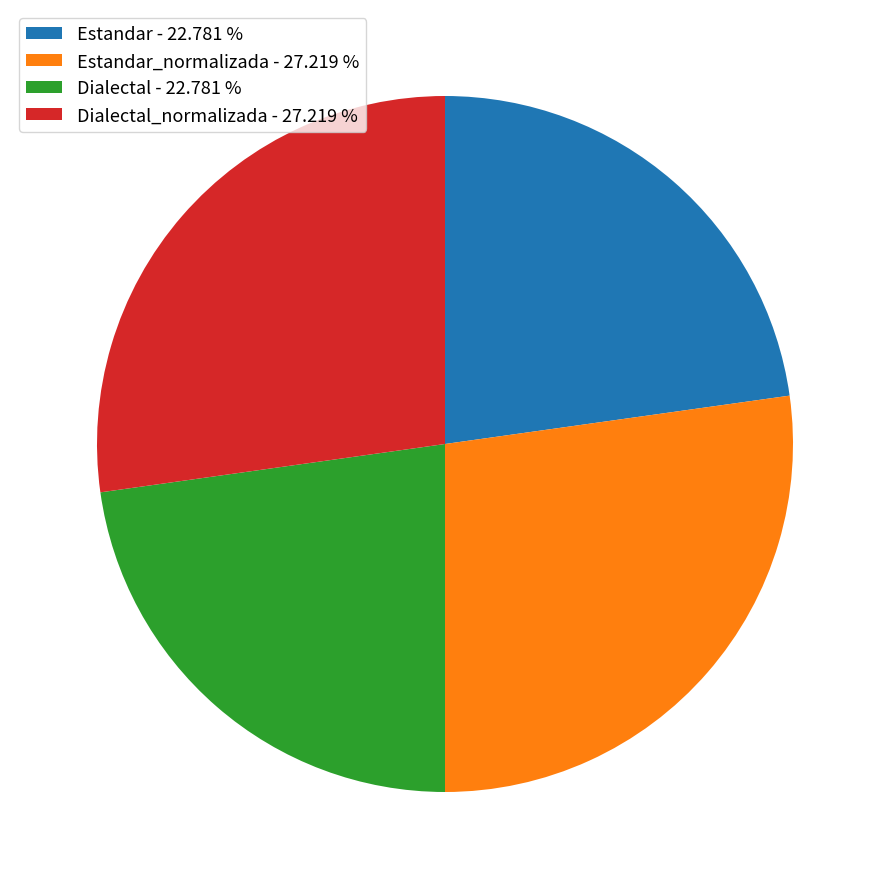

What is the ratio of the value at Estandar - 22.781 % to the value at Dialectal_normalizada - 27.219 %?

0.8